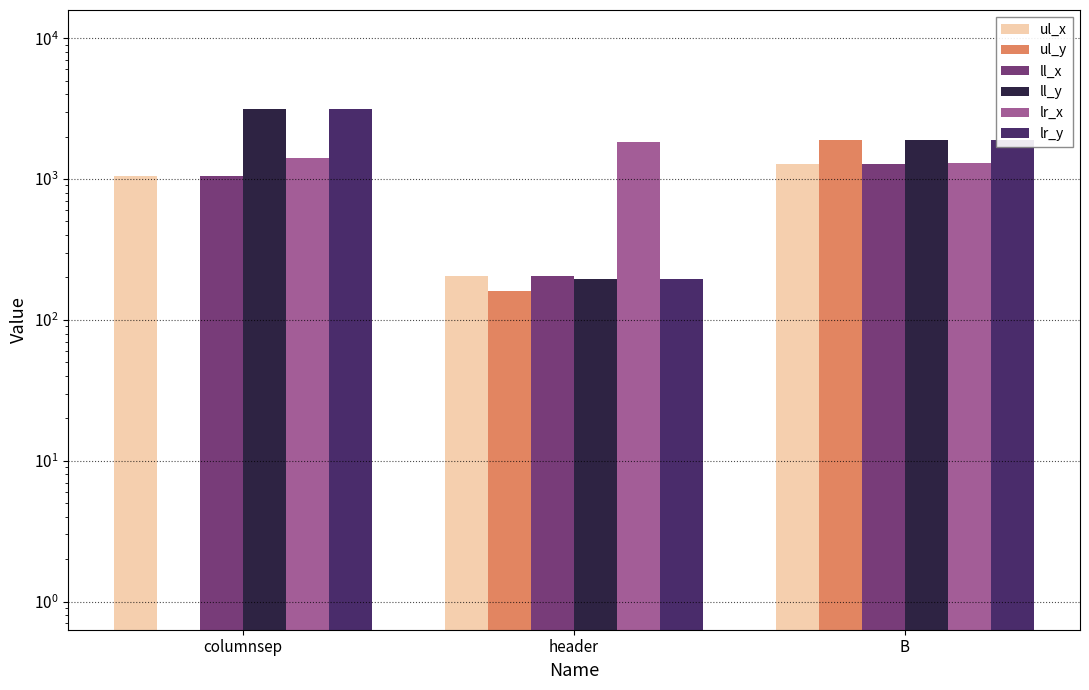

At which label is ul_x closest to 741?

columnsep